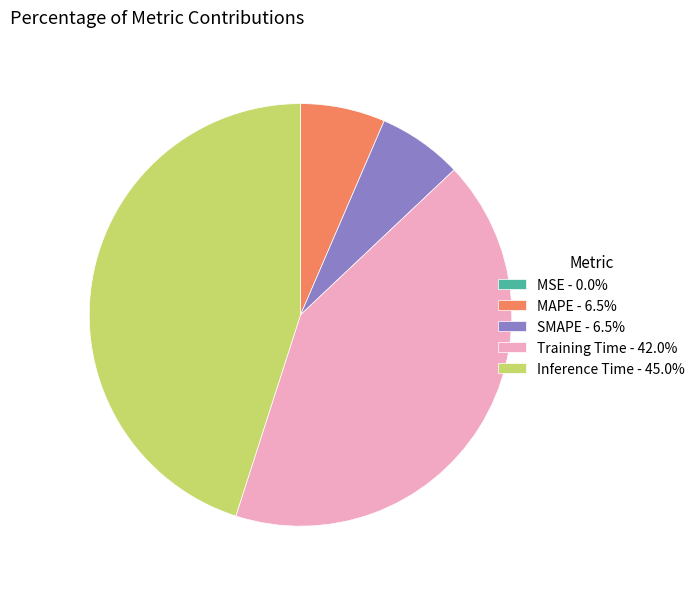

Does Training Time - 42.0% represent more than half of the total?

No